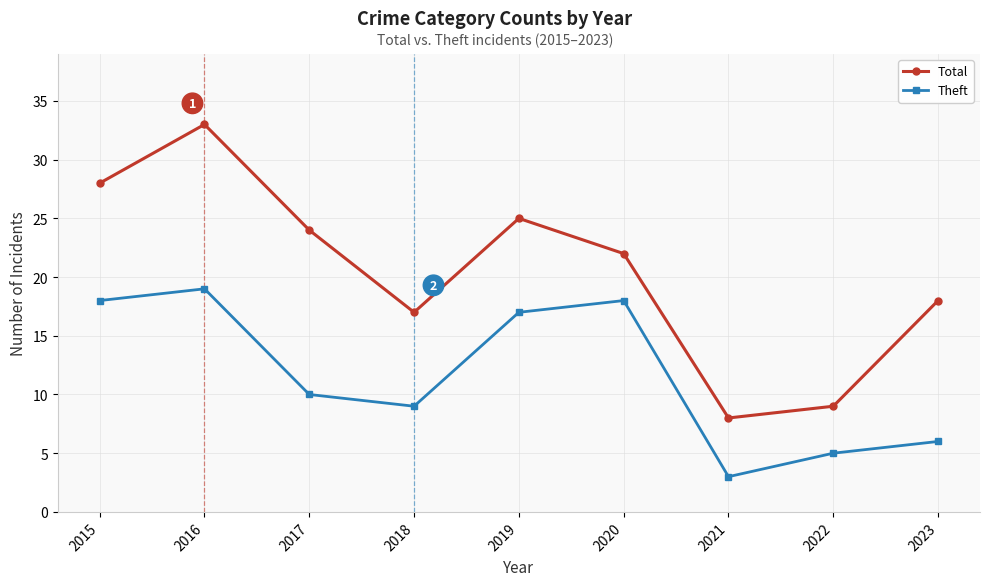

Reading left to right, extract all data points from this chart.

Total: 28	33	24	17	25	22	8	9	18
Theft: 18	19	10	9	17	18	3	5	6